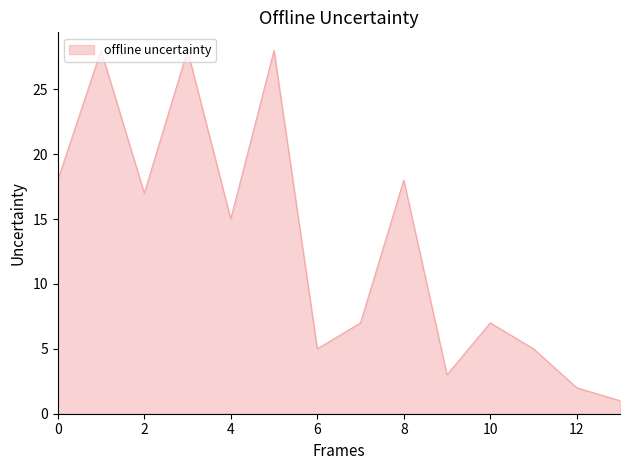

What is the maximum value shown in the chart?

28